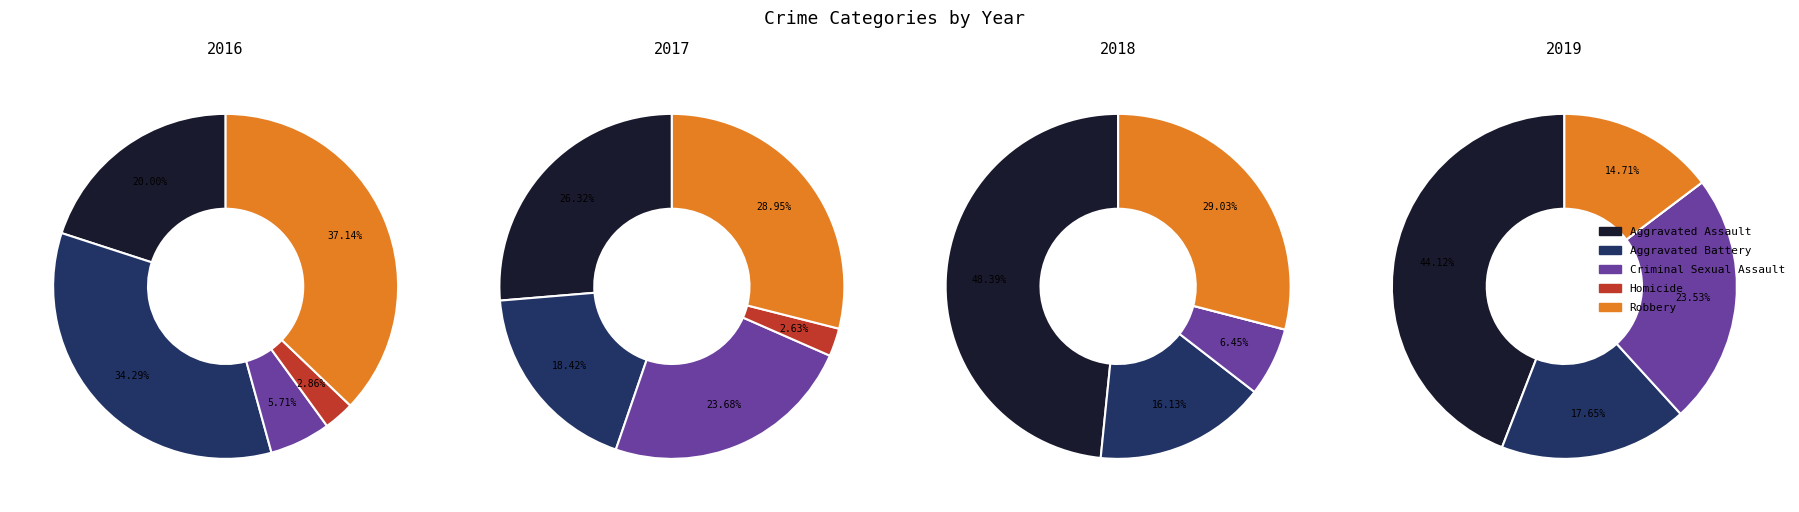

To the nearest percent, what is the difference between the largest and smallest slice percentages?

34%